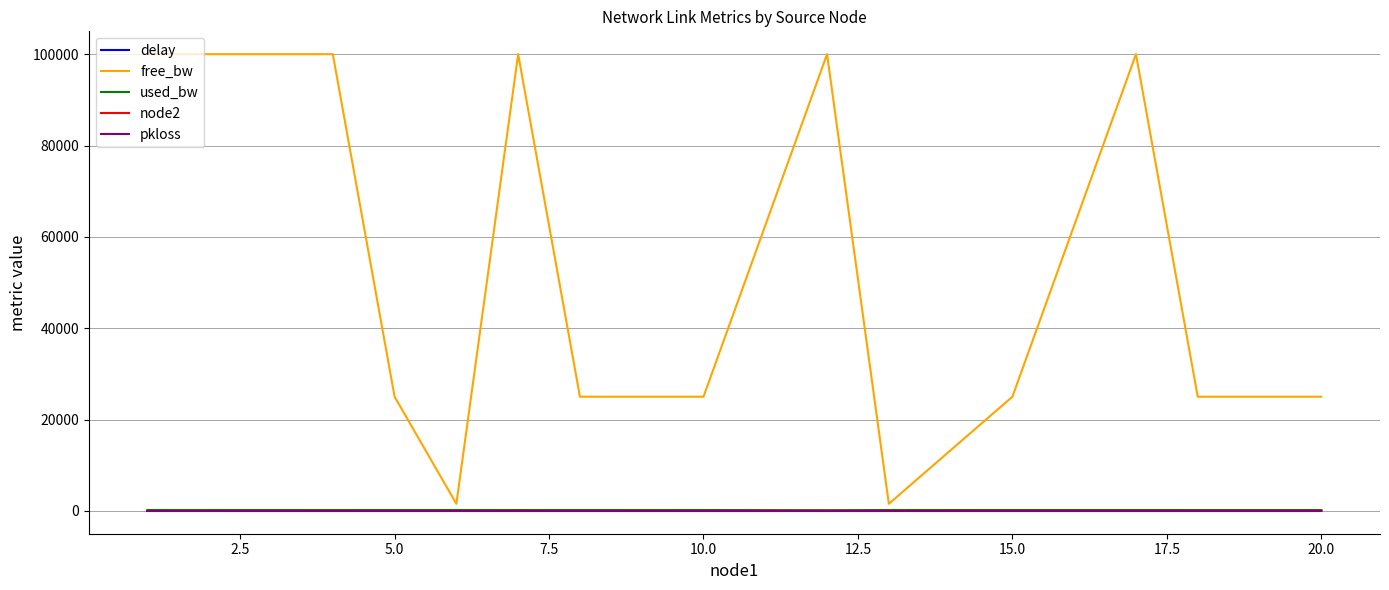

Which series has the largest range (max minus min)?

free_bw